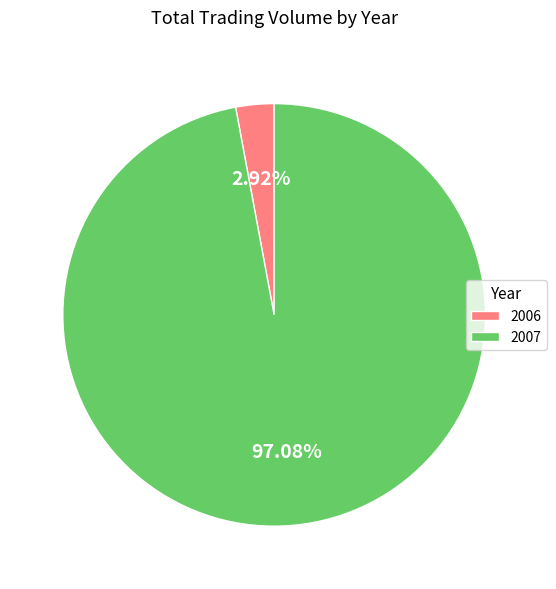

Which category has the biggest portion of the pie?

2007